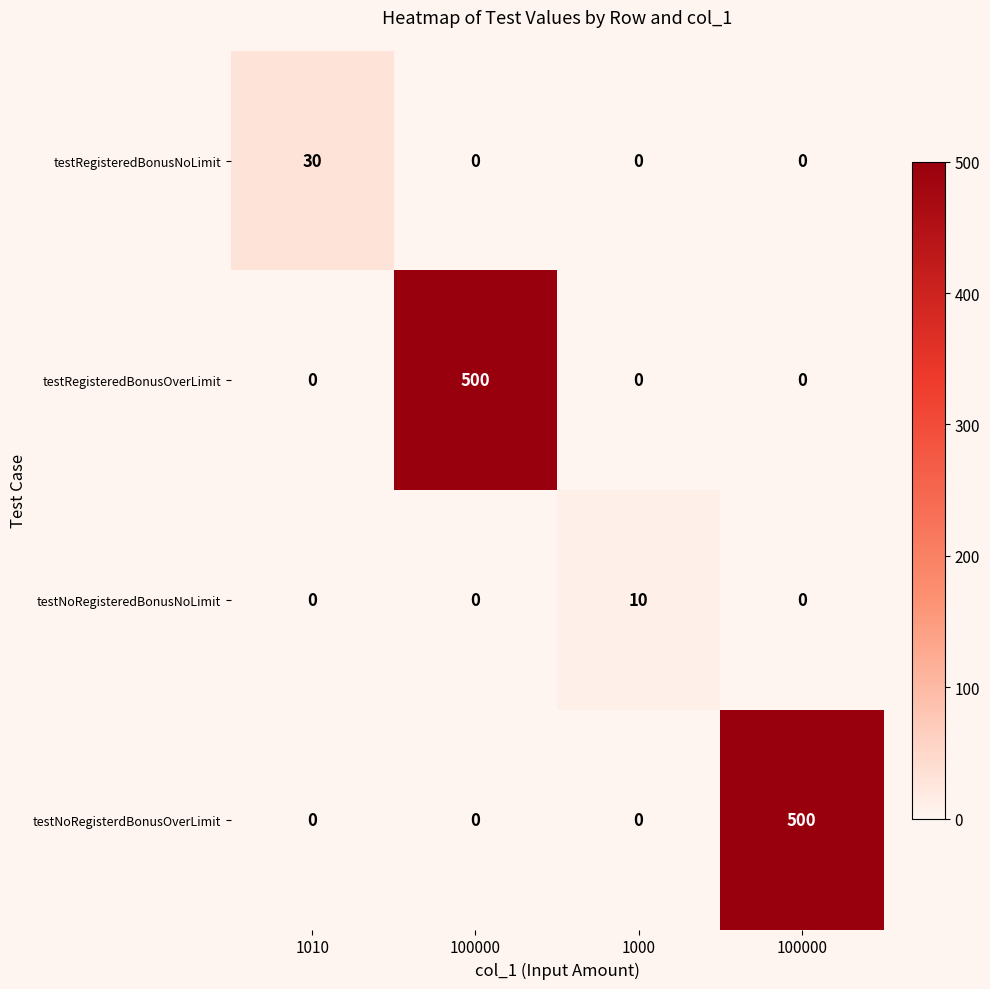

Count the number of data series in this chart.

4